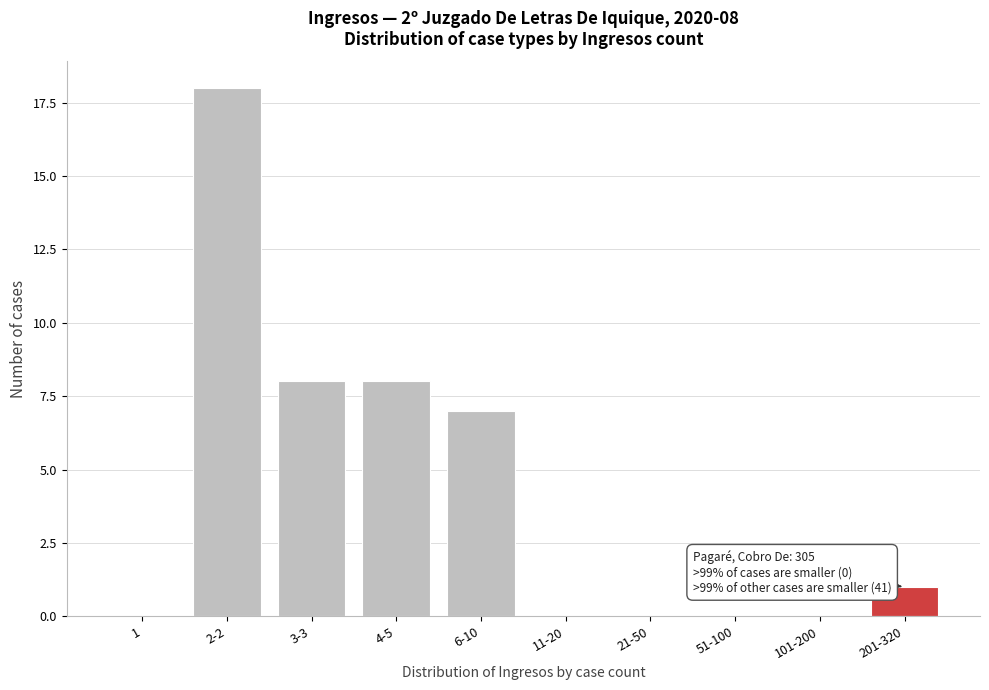

At which category does the chart reach its peak across all series?

2-2